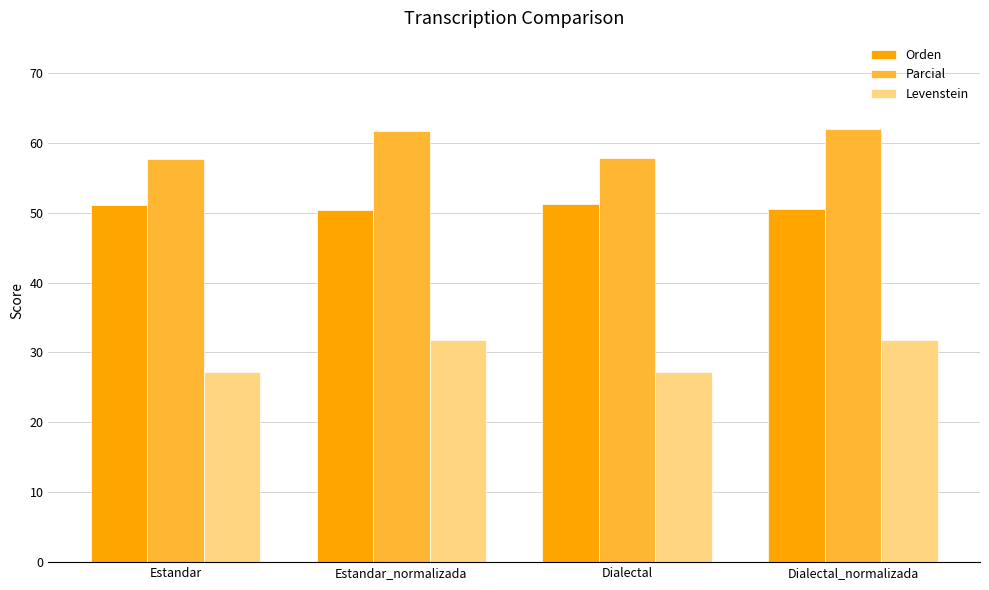

How many data points does each series have?

4